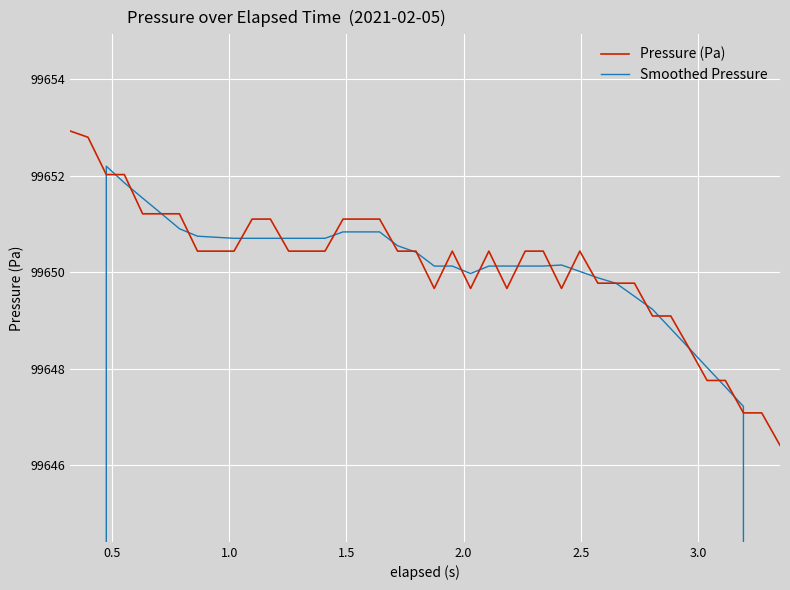

How many values in the Smoothed Pressure series are below 99650?

14